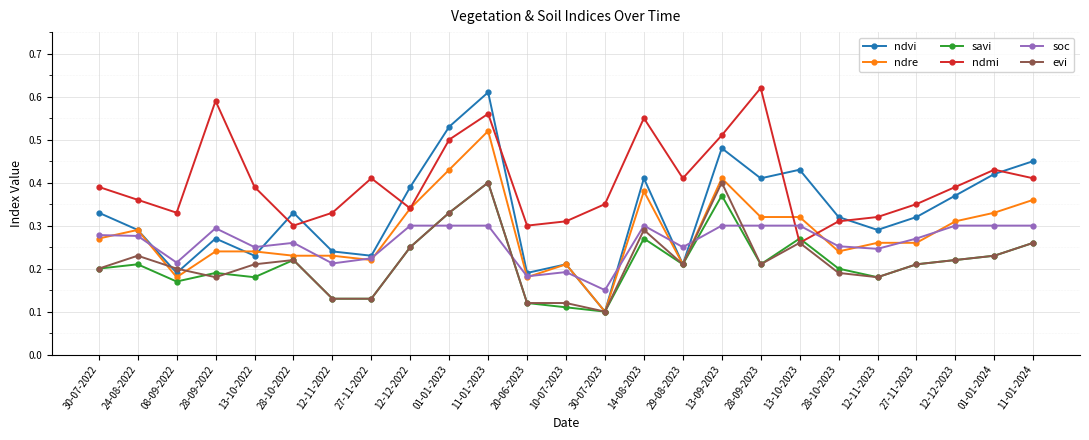

What position from the right is 20-06-2023?

14